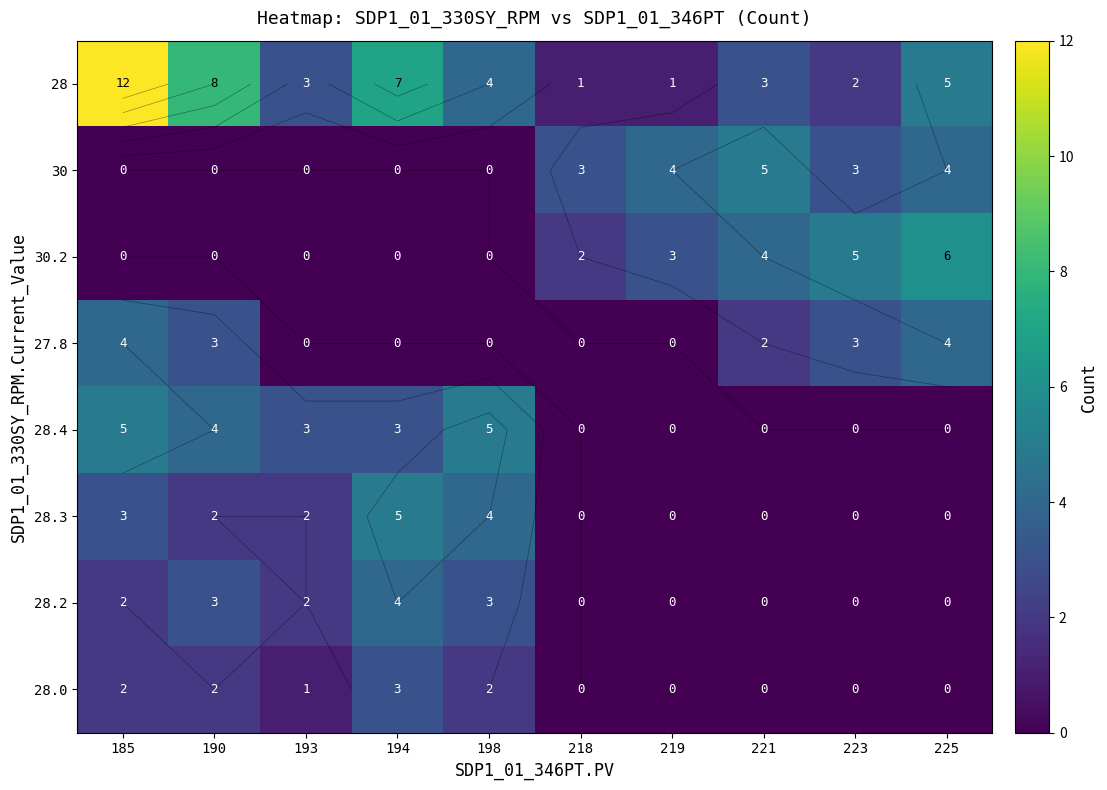

Which series has the largest range (max minus min)?

28